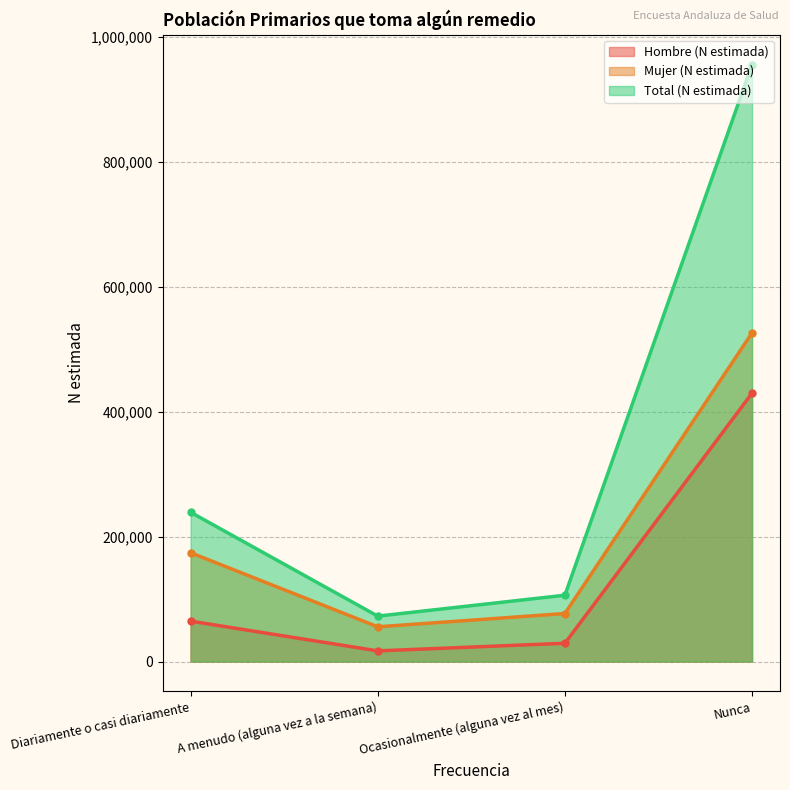

Is the value of Mujer (N estimada) at Ocasionalmente (alguna vez al mes) greater than the value of Total (N estimada) at Diariamente o casi diariamente?

No